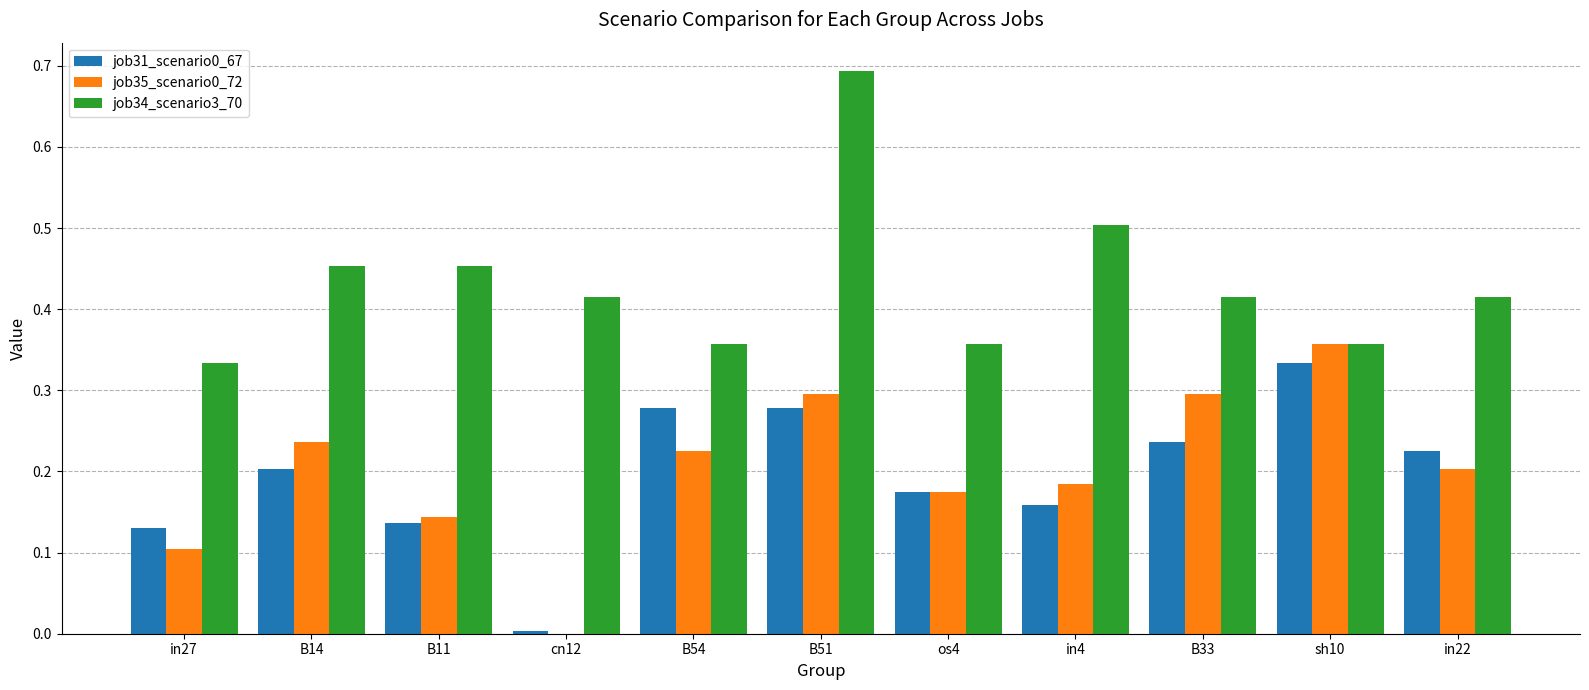

Is the value of job34_scenario3_70 at B33 greater than the value of job31_scenario0_67 at sh10?

Yes